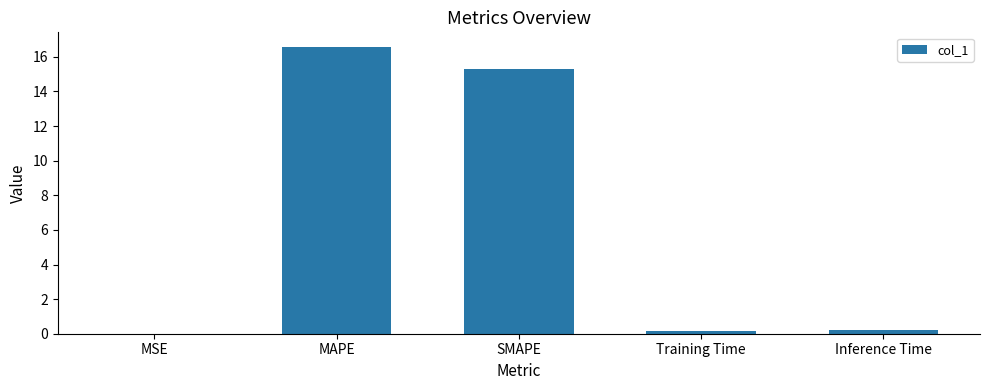

What is the sum of all values?

32.3